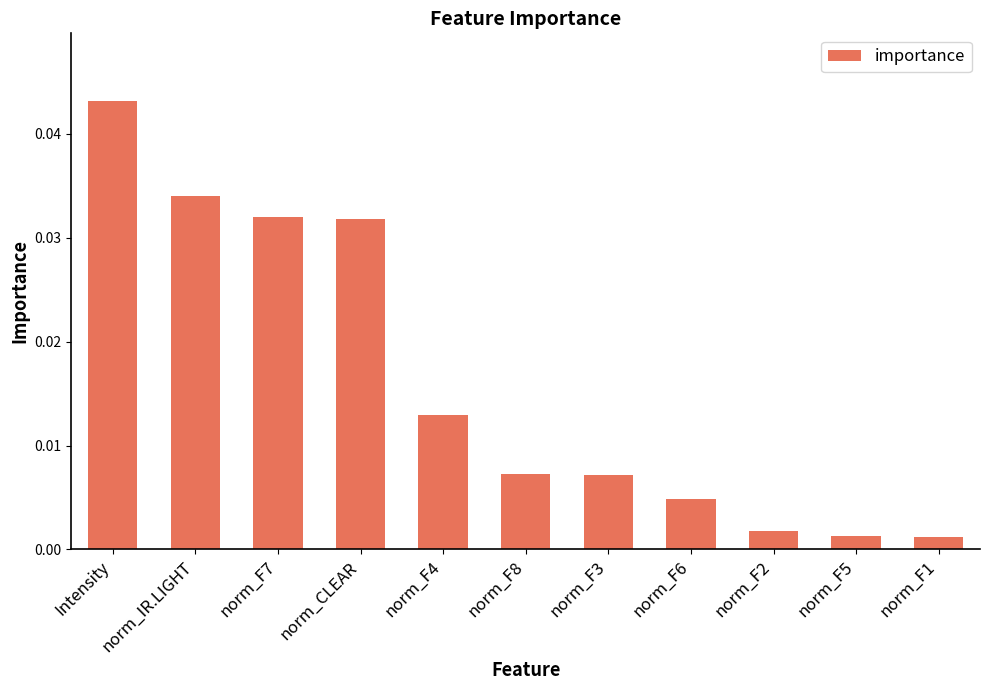

What position from the left is norm_F2?

9